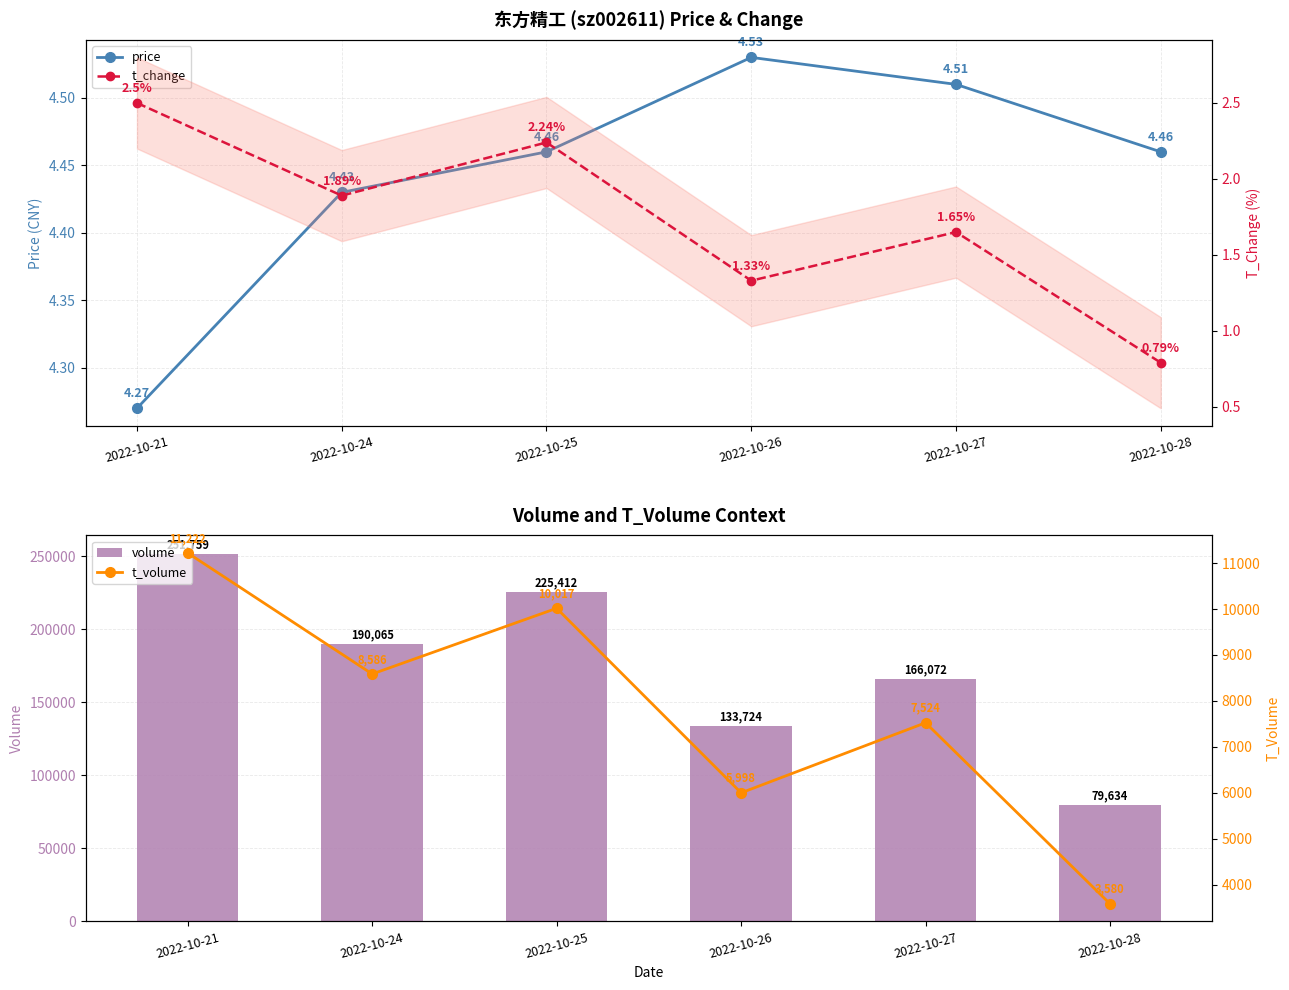

Between 2022-10-25 and 2022-10-26, which series saw the biggest shift?

volume